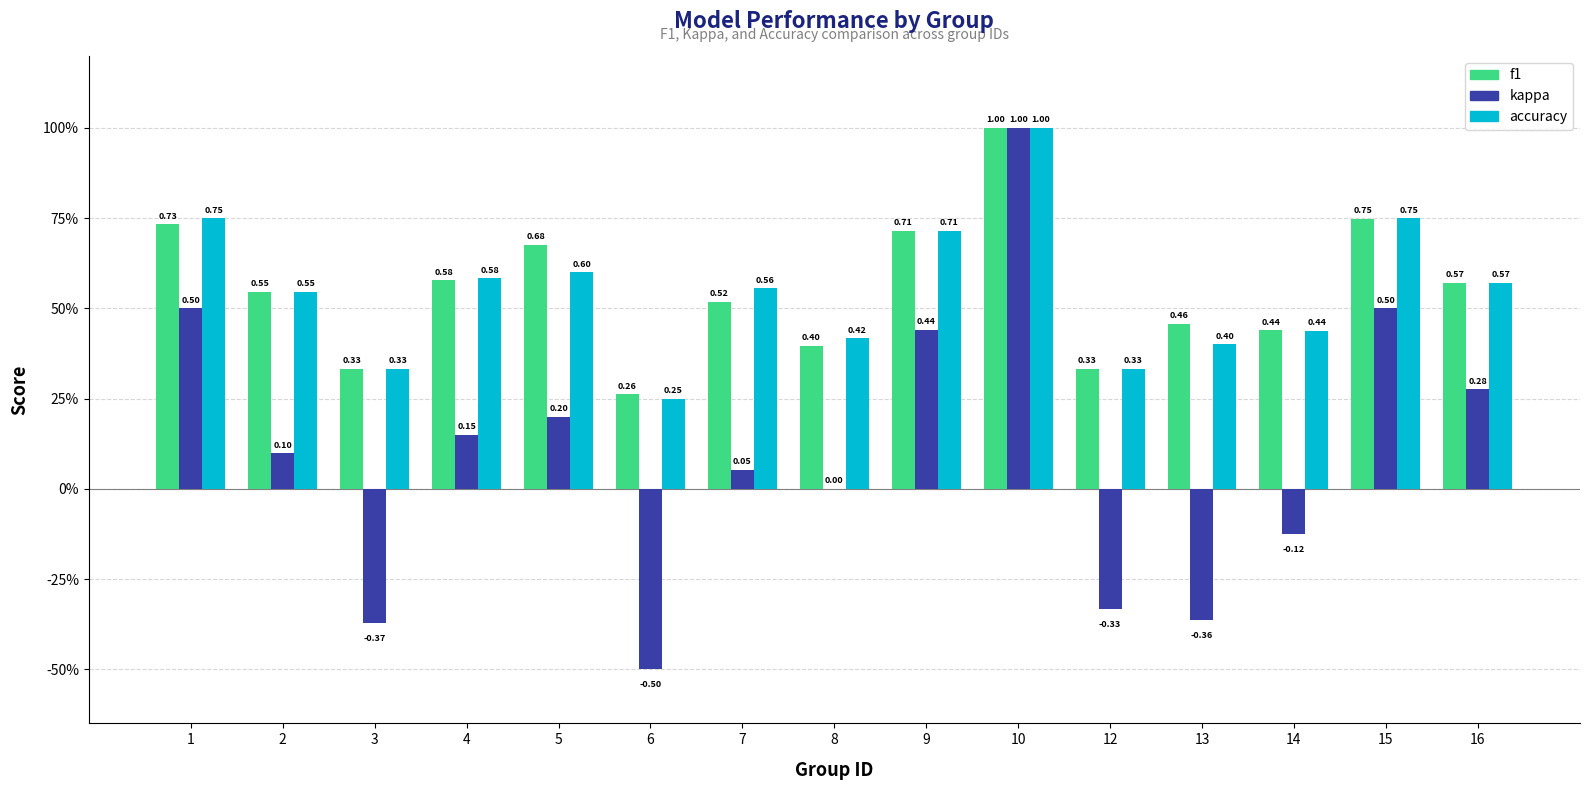

At 2, list the series in order from largest to smallest.

f1, accuracy, kappa